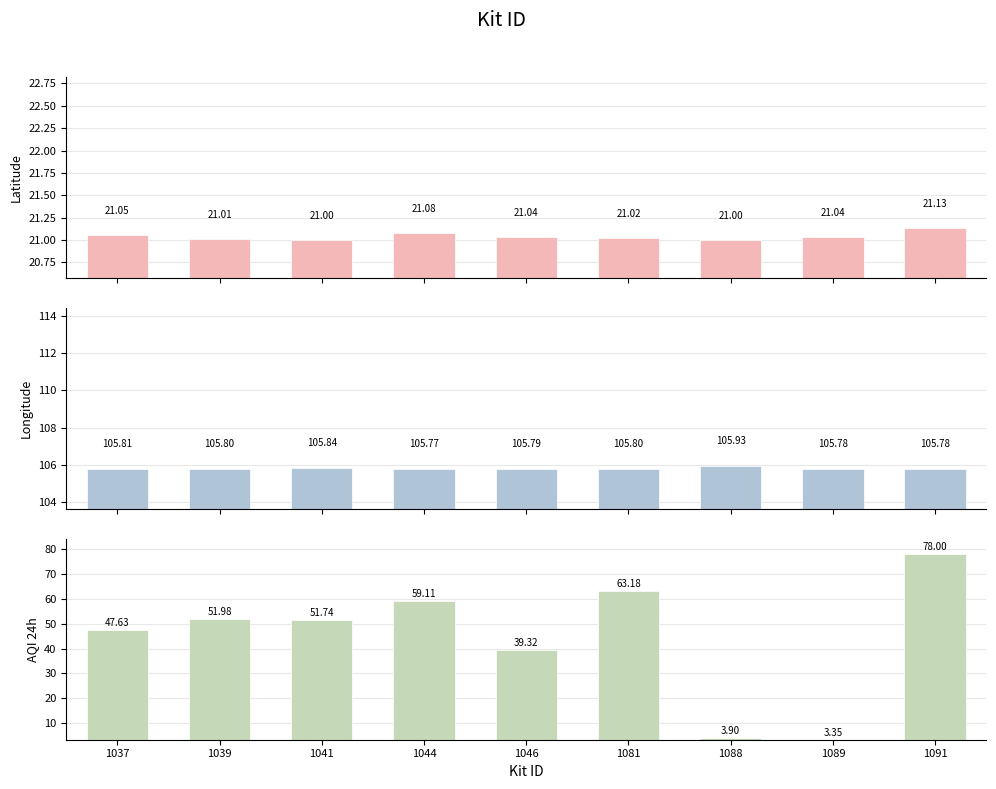

Which series has the widest spread of values?

AQI 24h